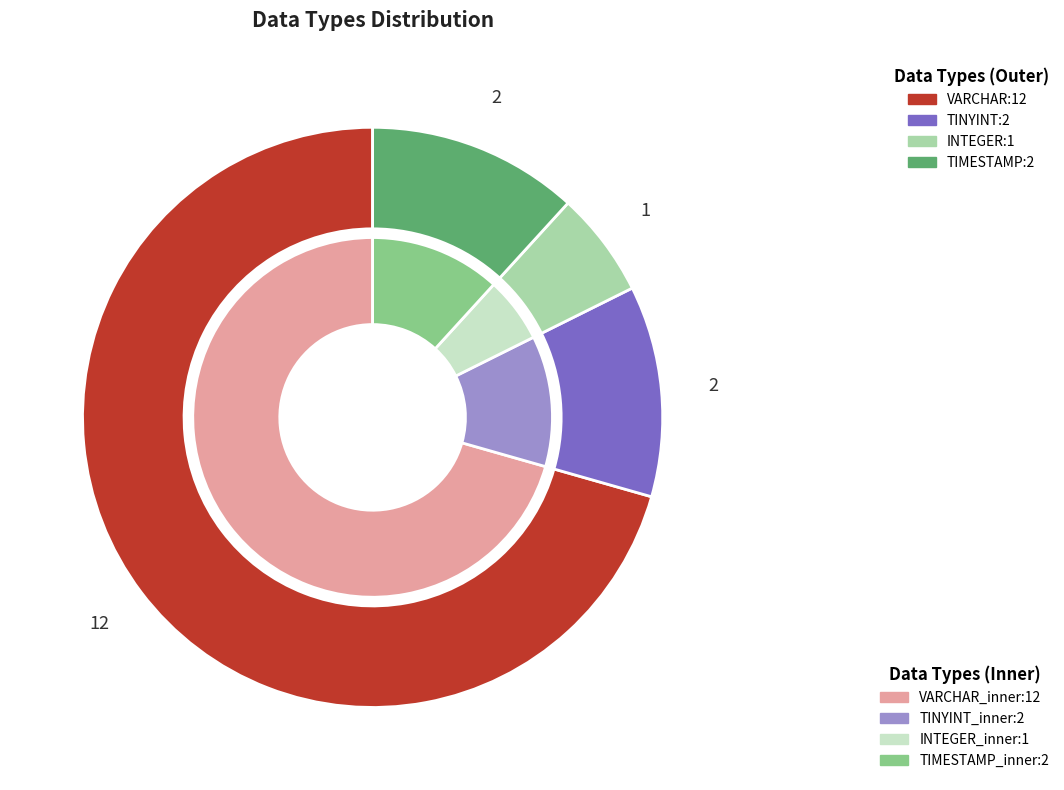

To the nearest percent, what is the difference between the largest and smallest slice percentages?

65%